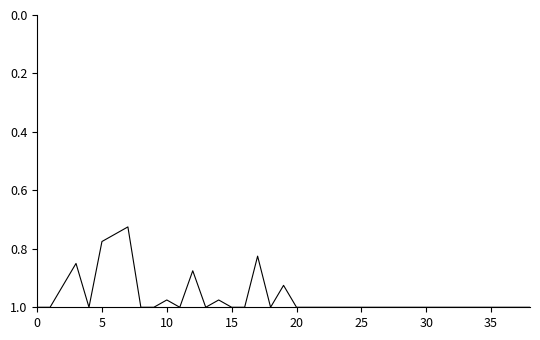

What is the difference between the maximum and minimum values?

0.3